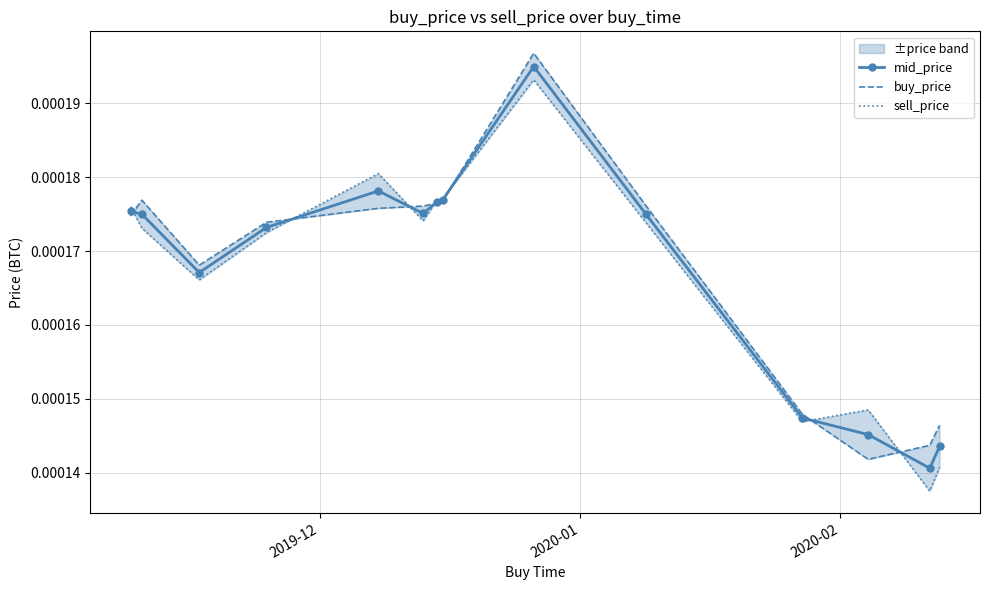

True or false: mid_price has more than 1 points higher than both neighbors.

True